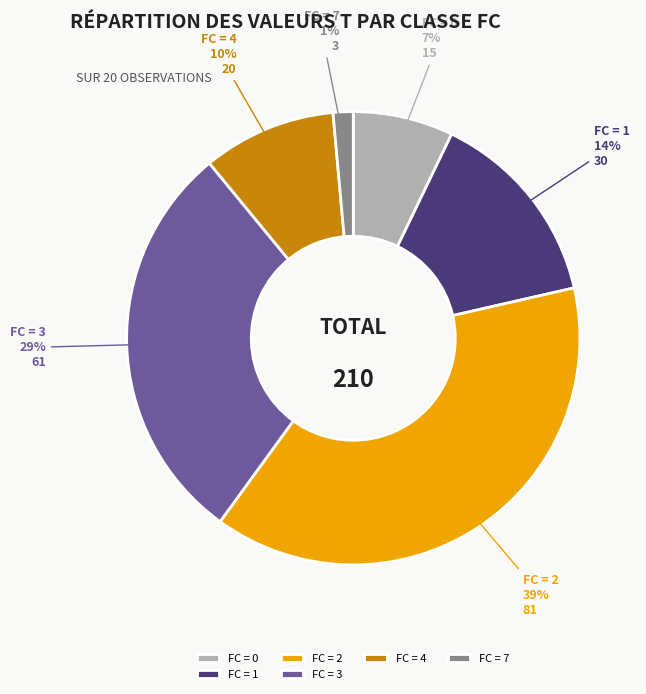

Which category has the biggest portion of the pie?

FC = 2